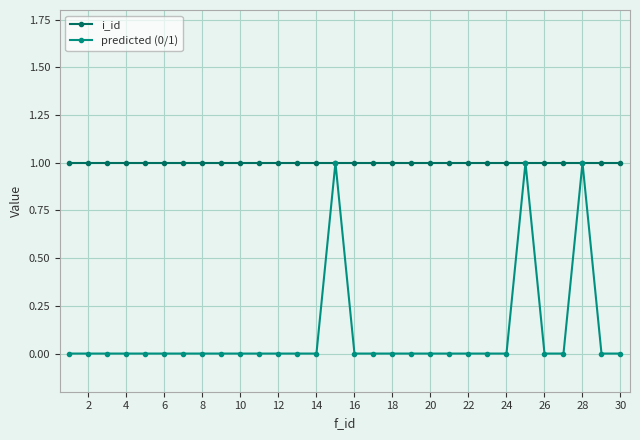

Rank the series by their average value, from highest to lowest.

i_id, predicted (0/1)